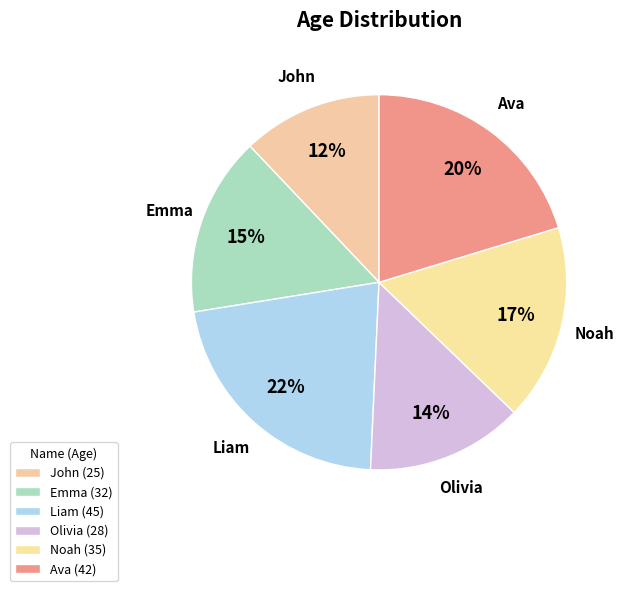

The Olivia slice represents 24% of the pie. True or false?

False